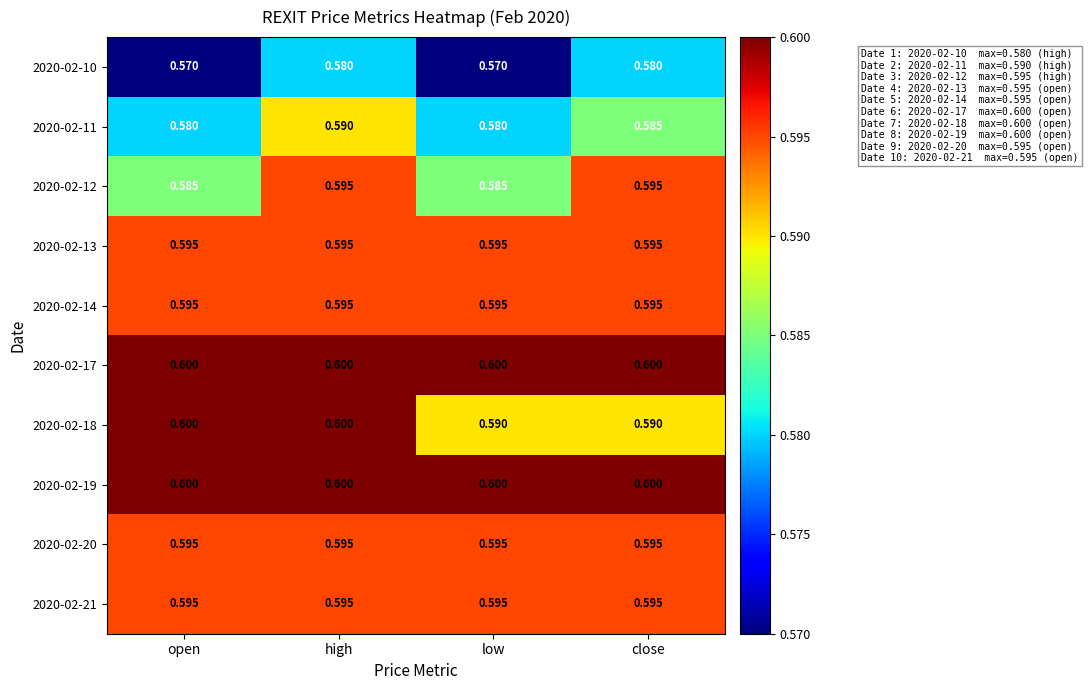

At which category is the sum across all series the highest?

high